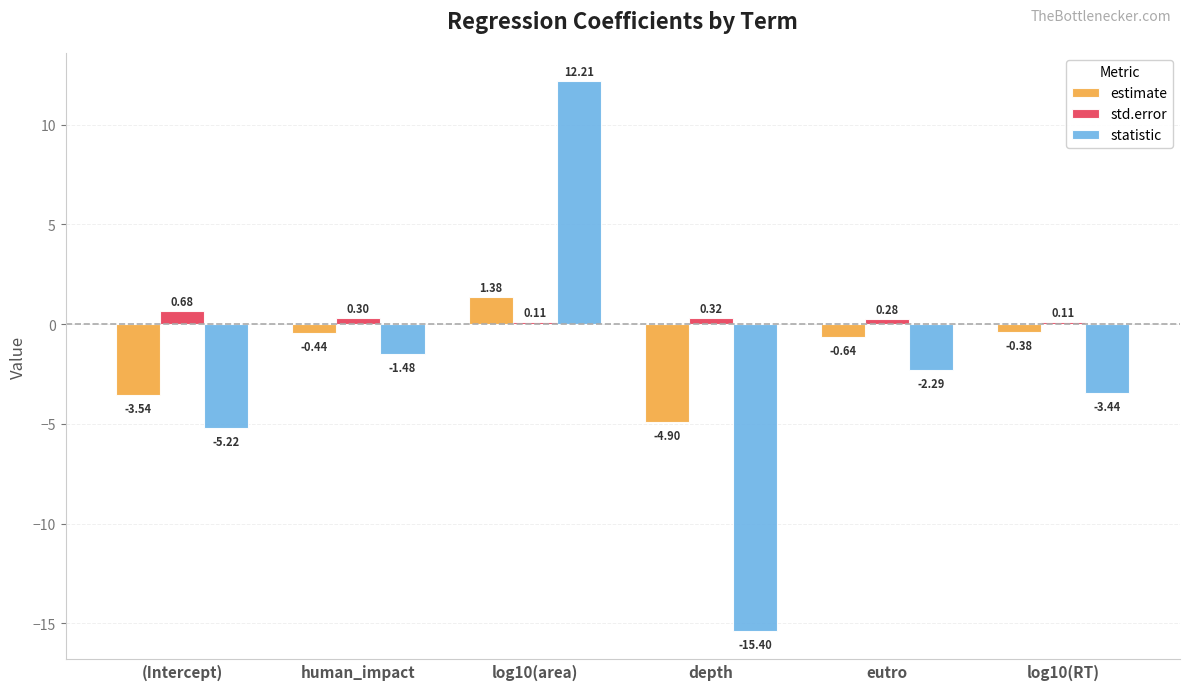

What is the lowest value of the estimate series?

-4.9